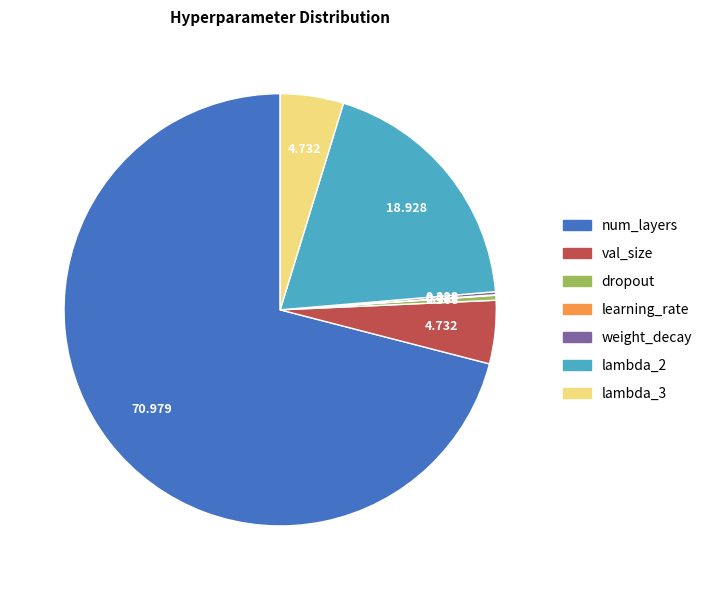

Combined, do num_layers and dropout account for over 50%?

Yes